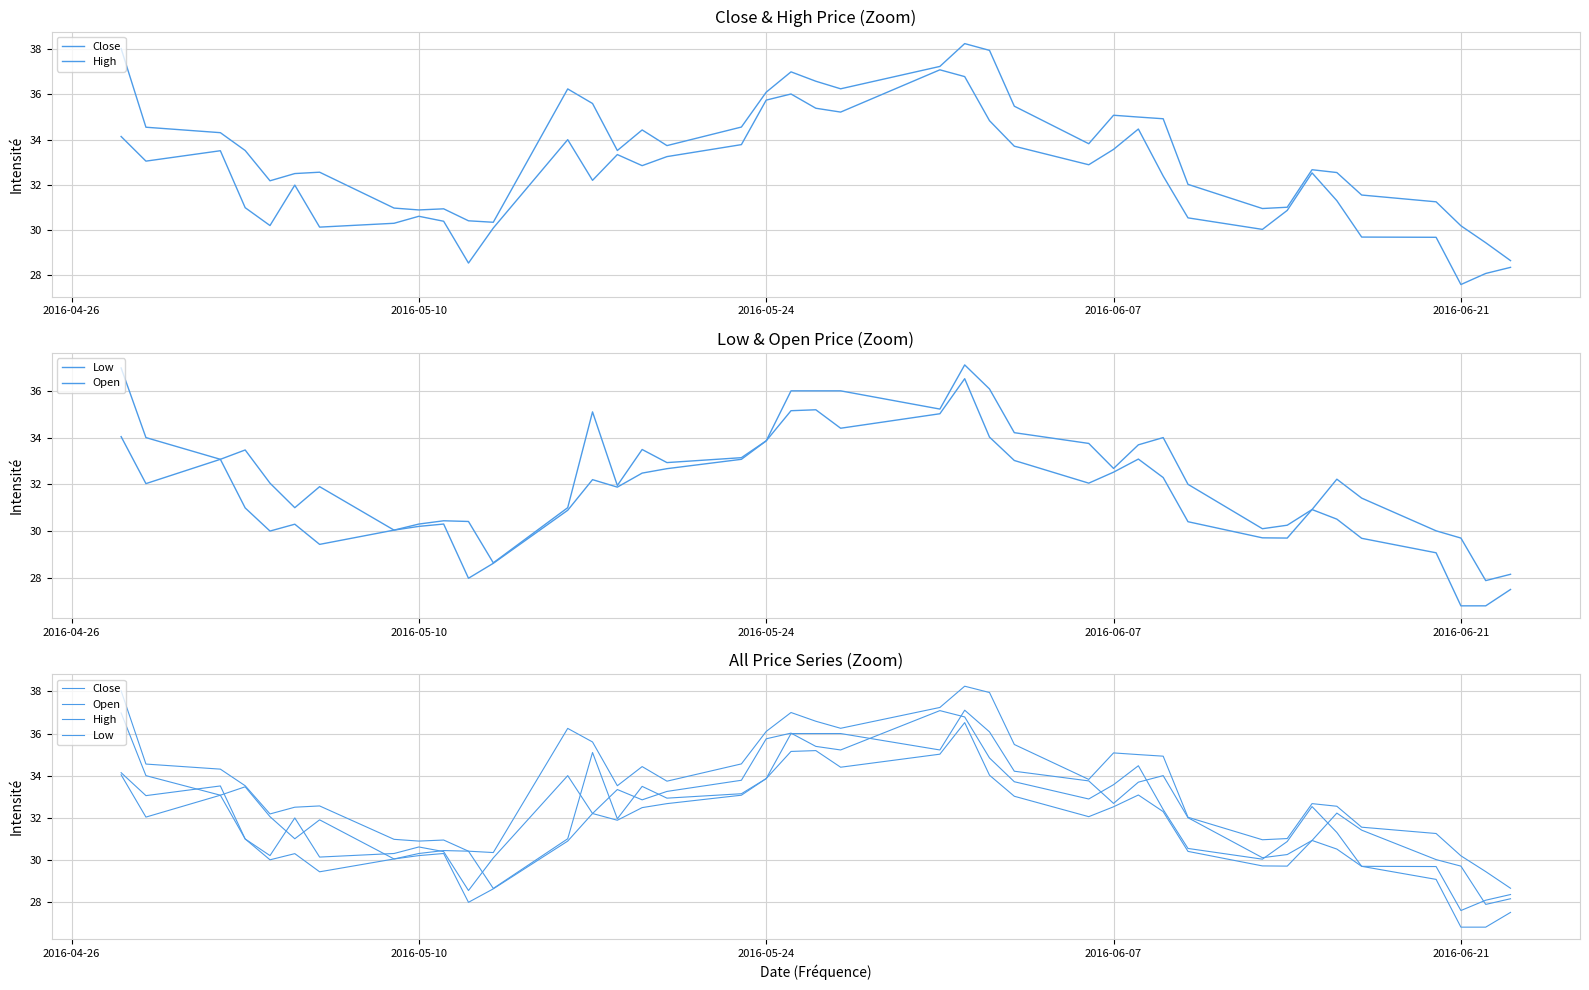

What are all the series names shown in the legend?

Close, High, Low, Open